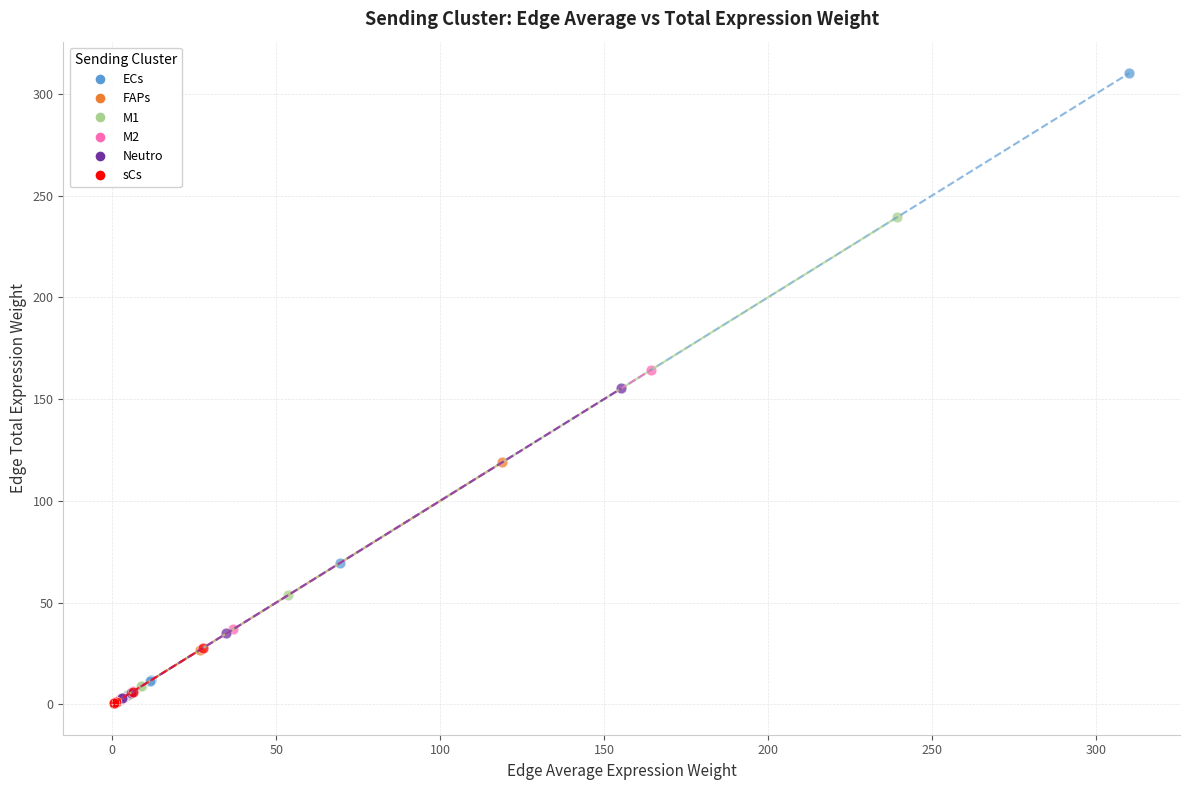

Which series reaches the maximum Y coordinate?

ECs